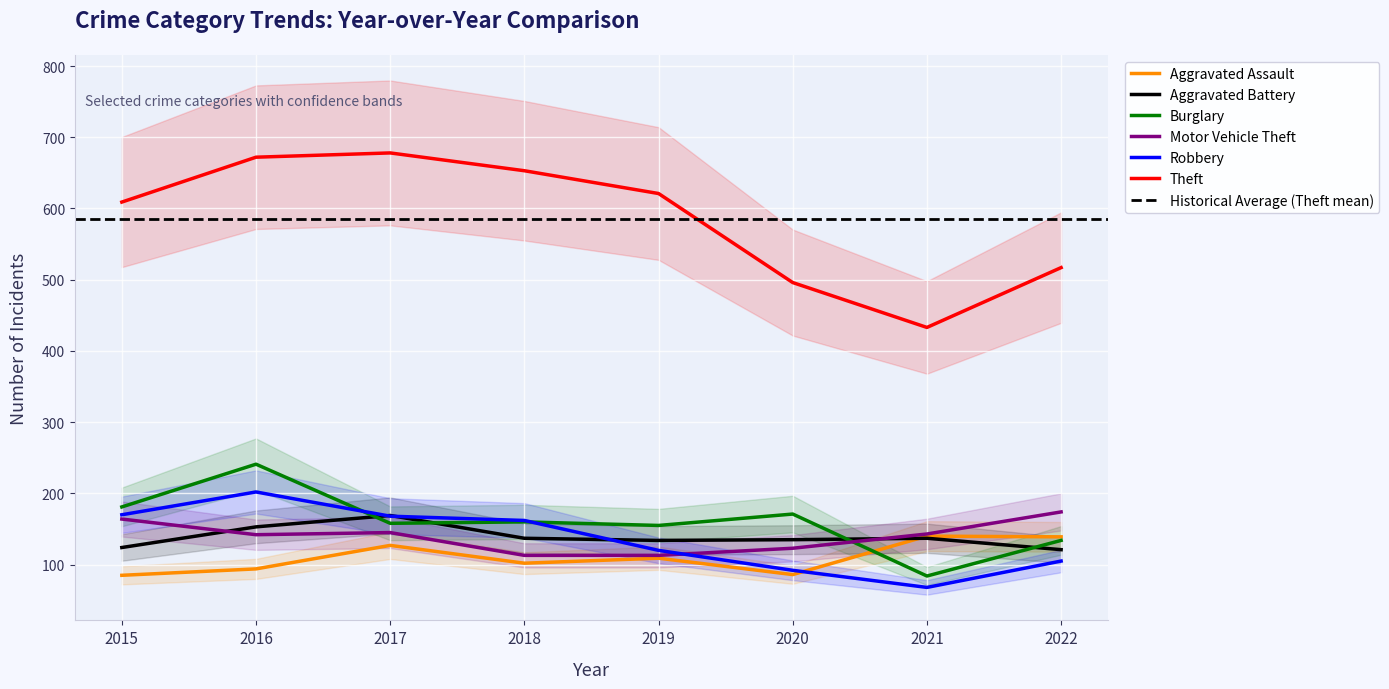

The Aggravated Battery series shows 137 at 2018. True or false?

True